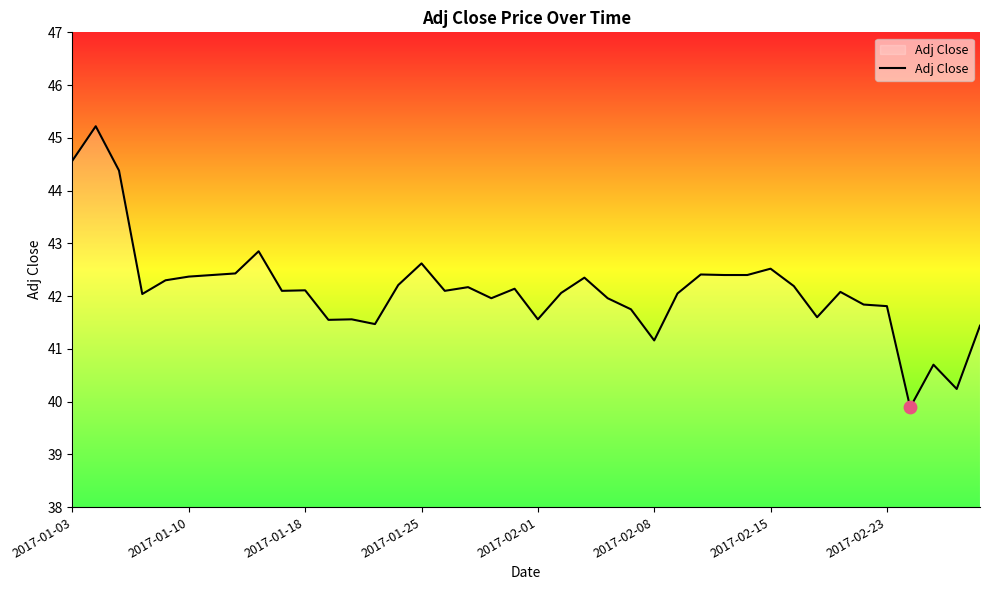

What is the difference between the maximum and minimum values?

5.3